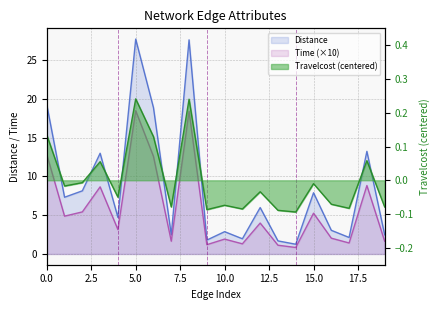

True or false: Time has more than 1 interior local peaks.

True